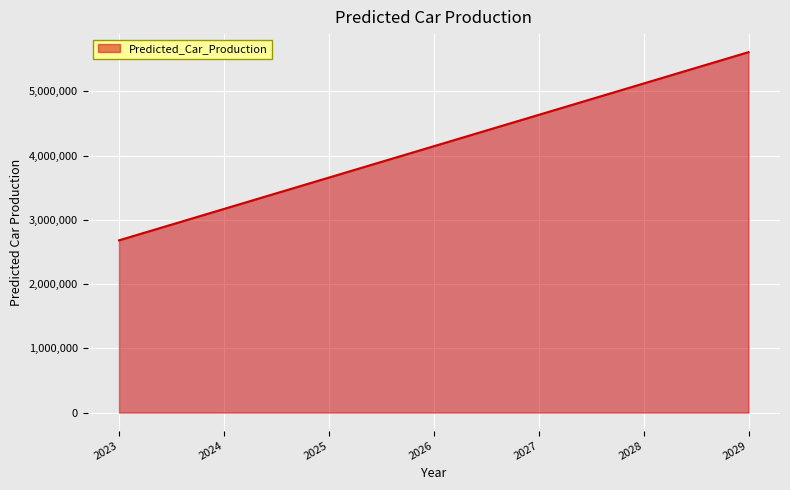

Reading left to right, extract all data points from this chart.

2681307.4	3169480.4	3657653.4	4145826.4	4633999.4	5122172.4	5610345.4